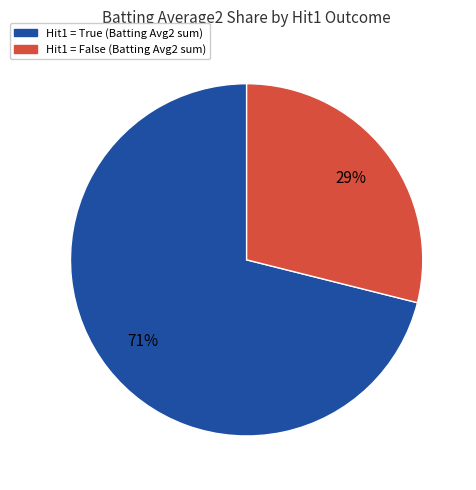

Is there any slice that represents more than half of the pie?

Yes